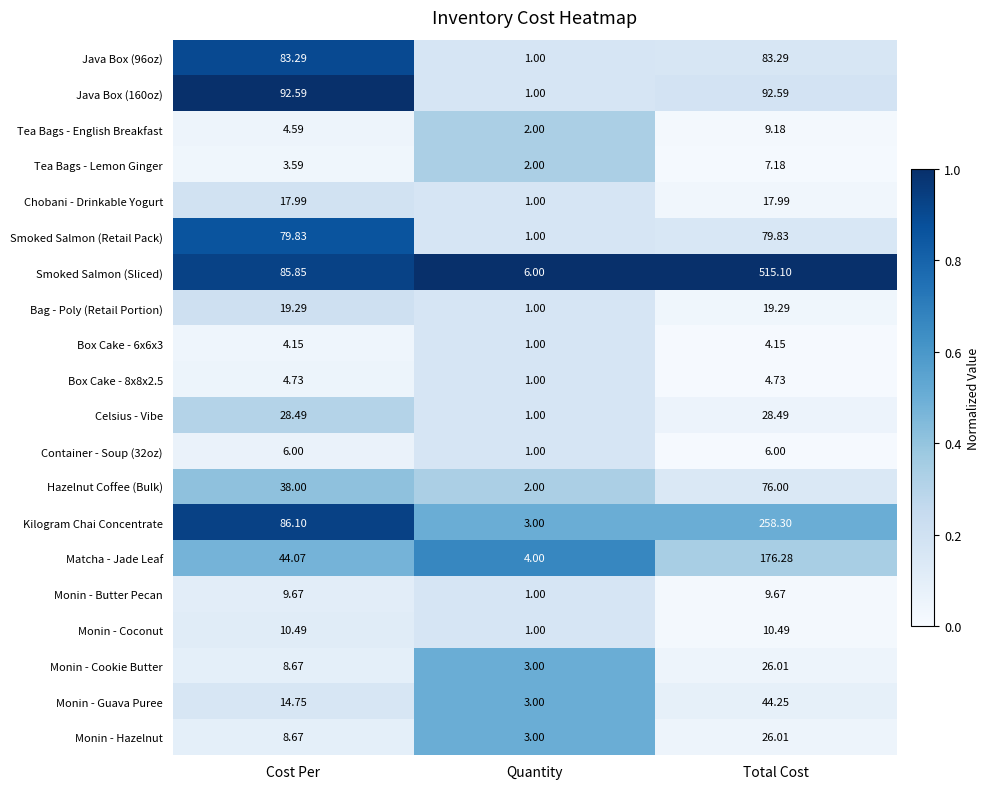

Which category has the highest value in the Monin - Hazelnut series?

Total Cost